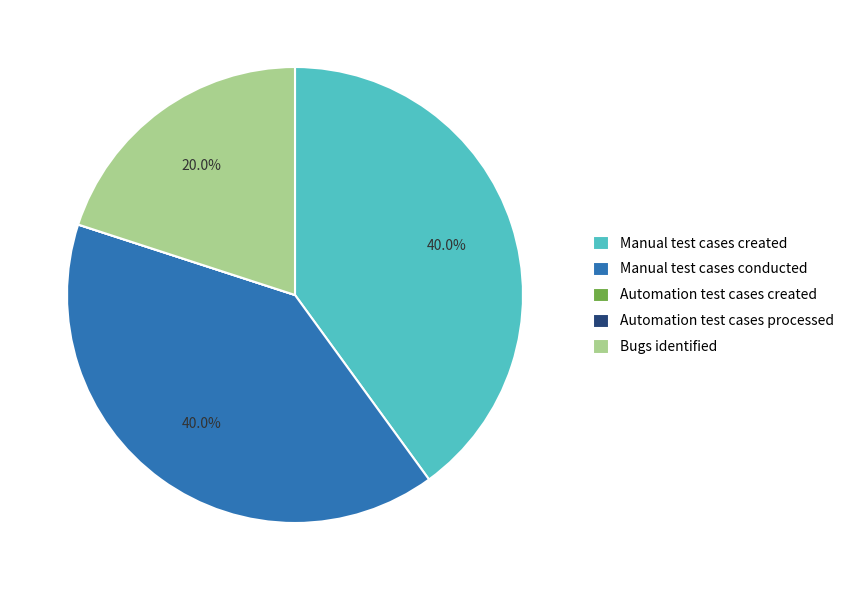

True or false: Manual test cases created accounts for 40% of the total.

True